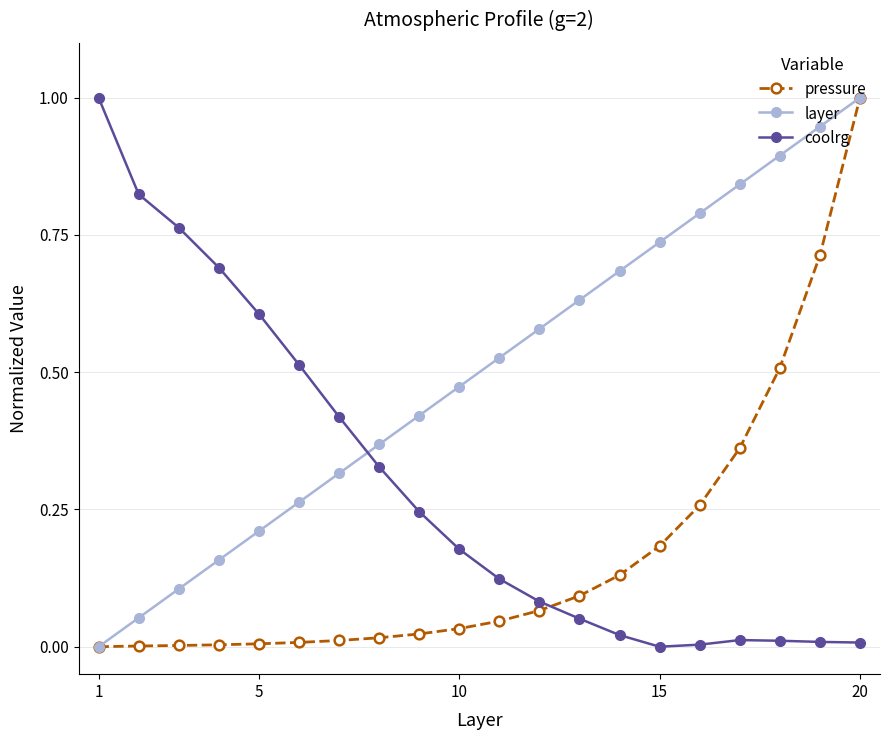

Count the number of categories in the chart.

20